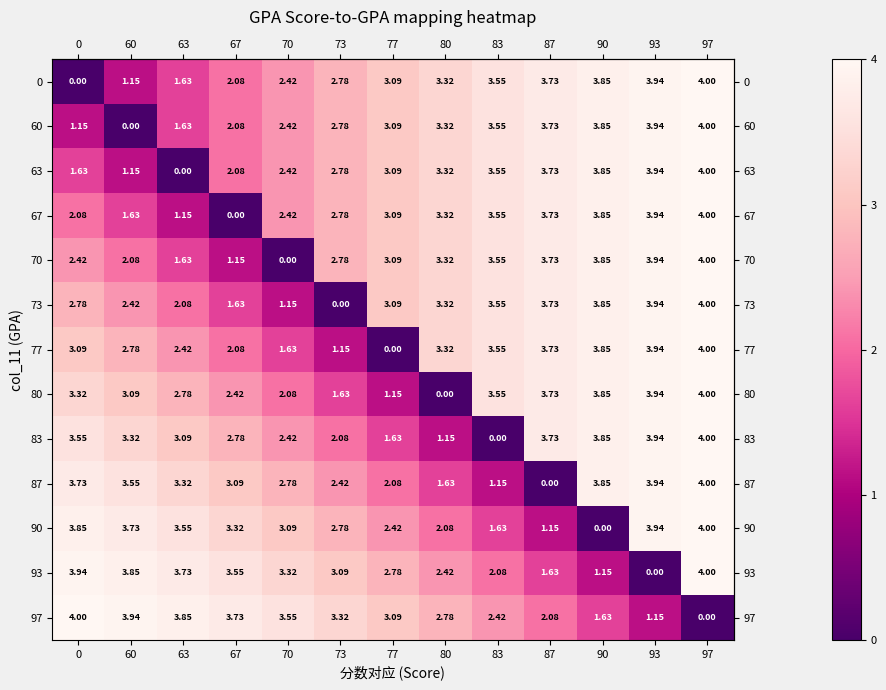

Is the value of 60 at 70 greater than the value of 87 at 63?

No